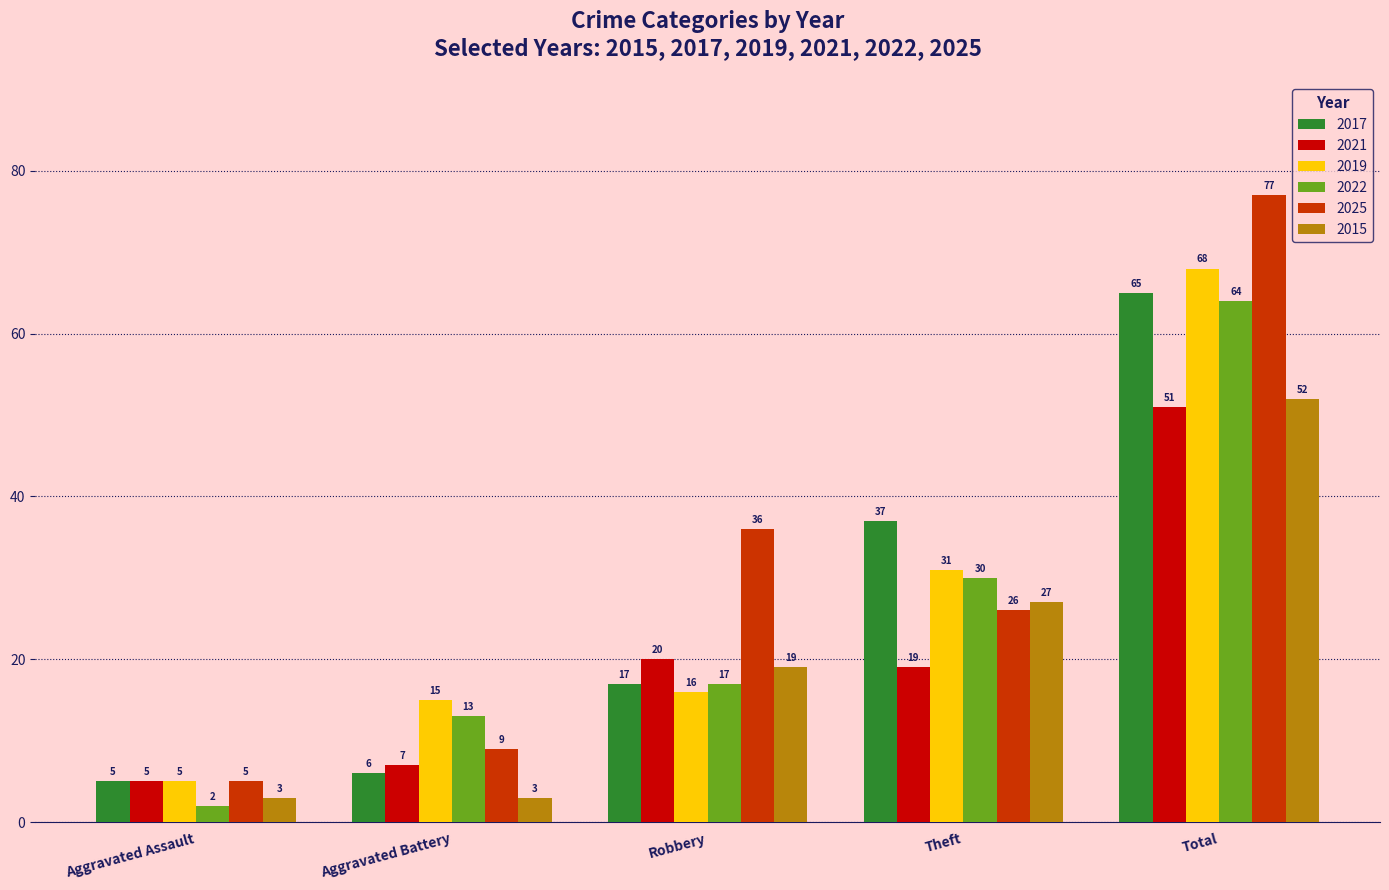

What is the value of the 2022 bar at the 1st from the left?

2